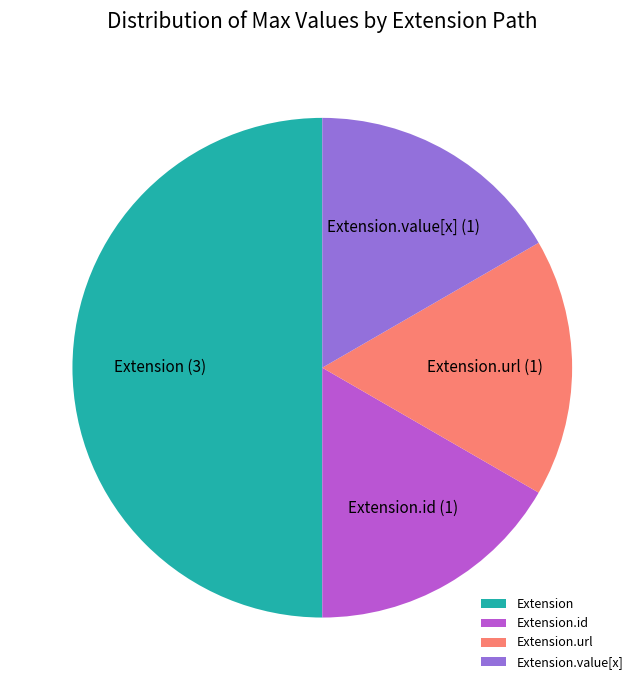

Is it true that Extension.url is 17% of the pie?

True